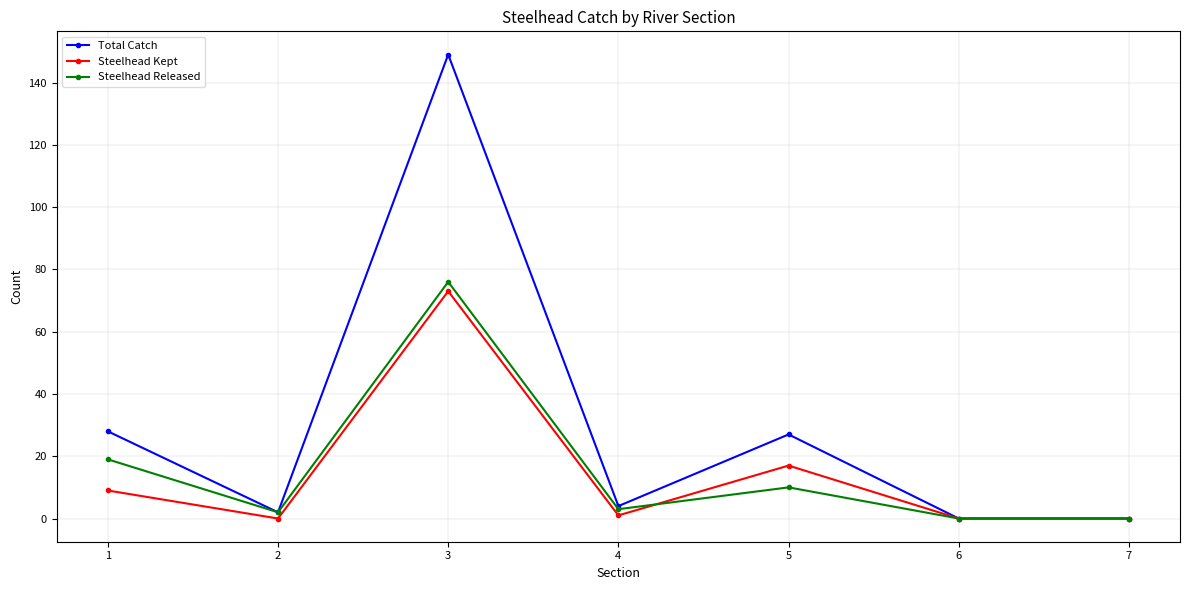

What is the difference between the second highest and minimum values in the Steelhead Kept series?

17